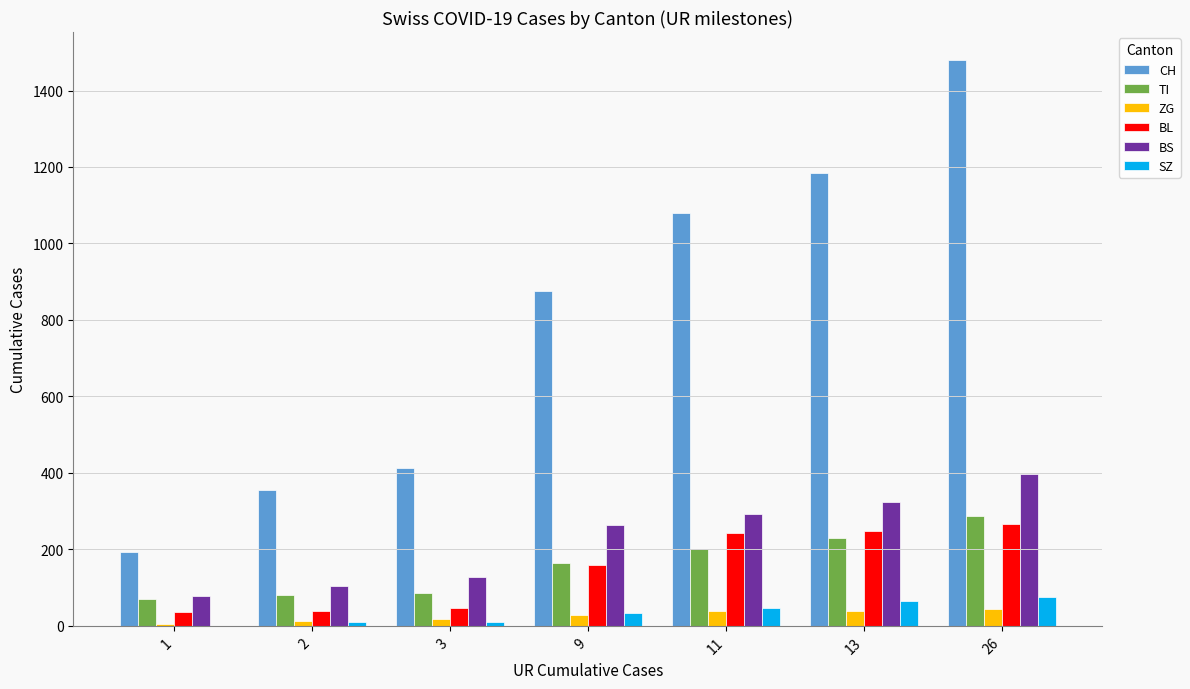

What is the average value of the TI series?

160